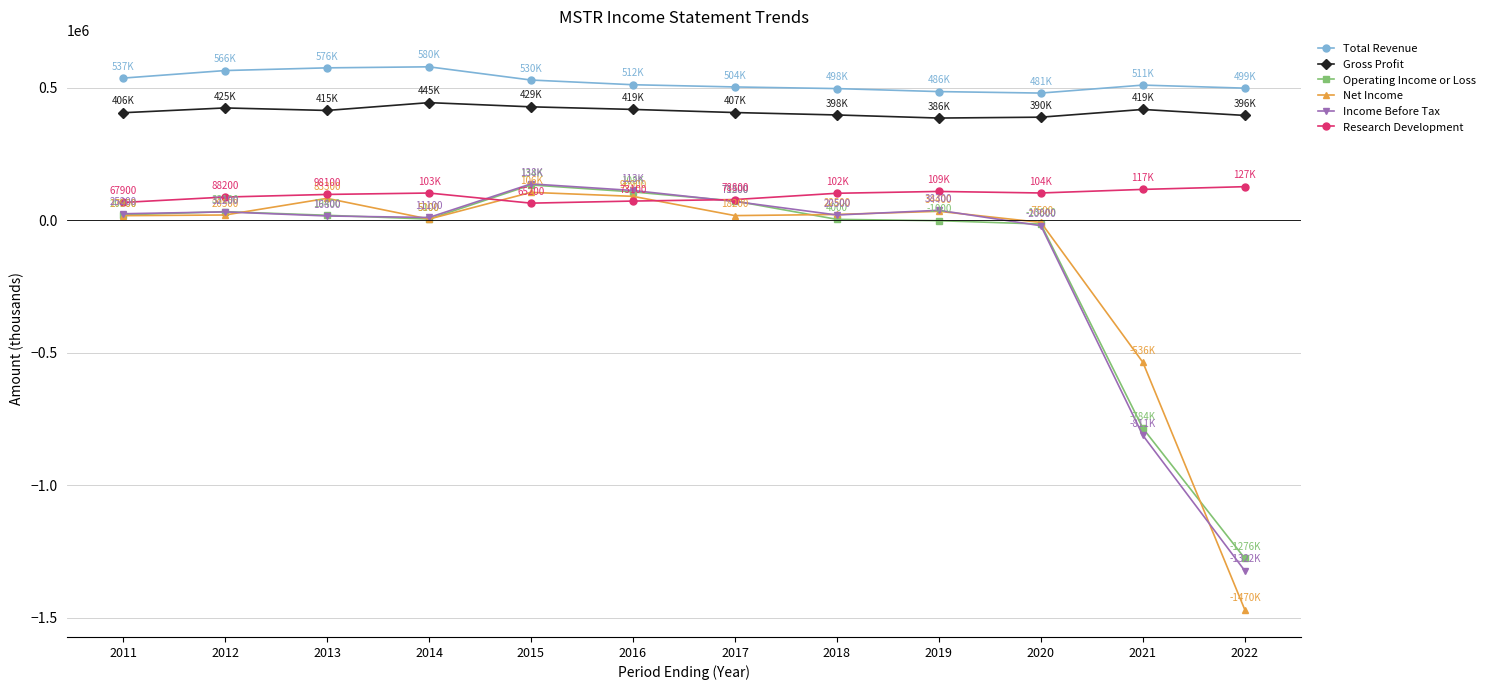

What is the greatest value displayed?

579800